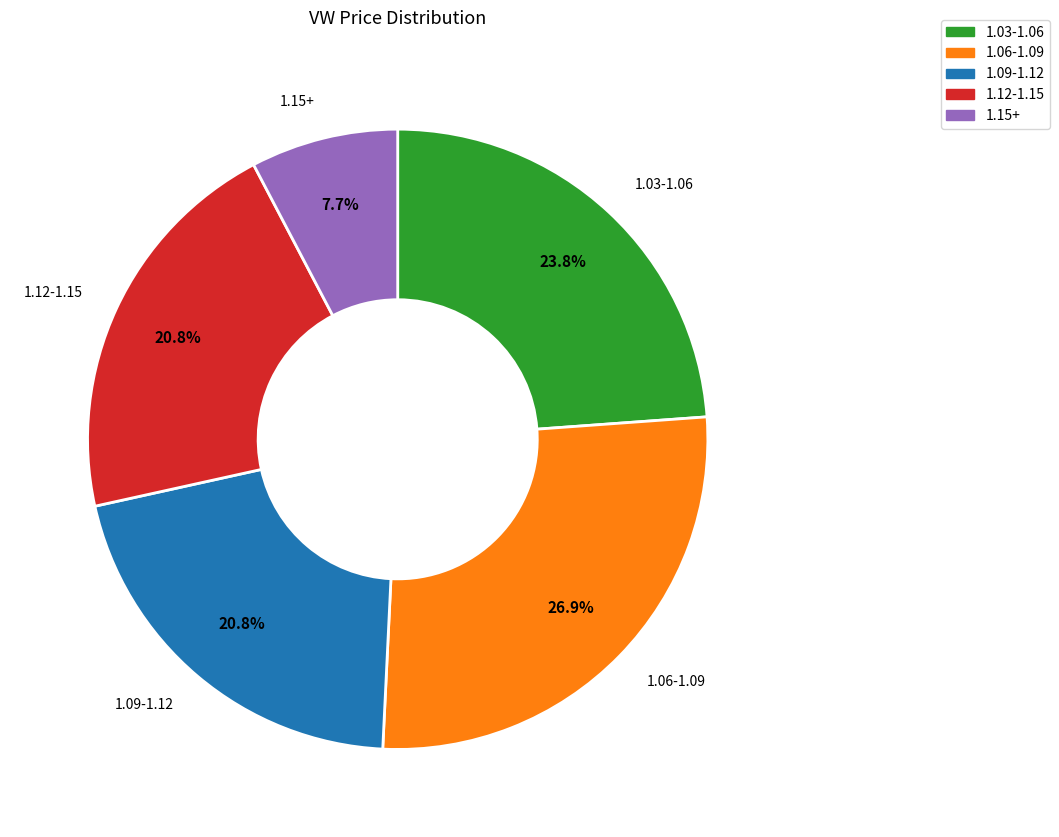

Is there any slice that represents more than half of the pie?

No